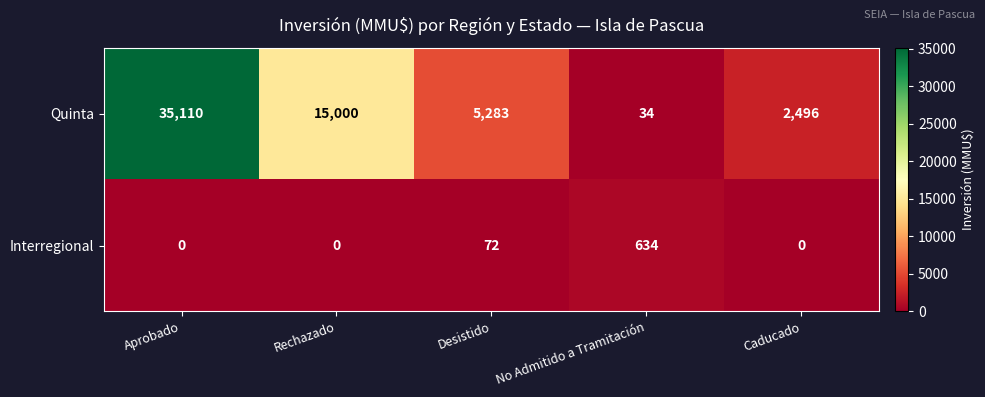

Count the number of categories in the chart.

5